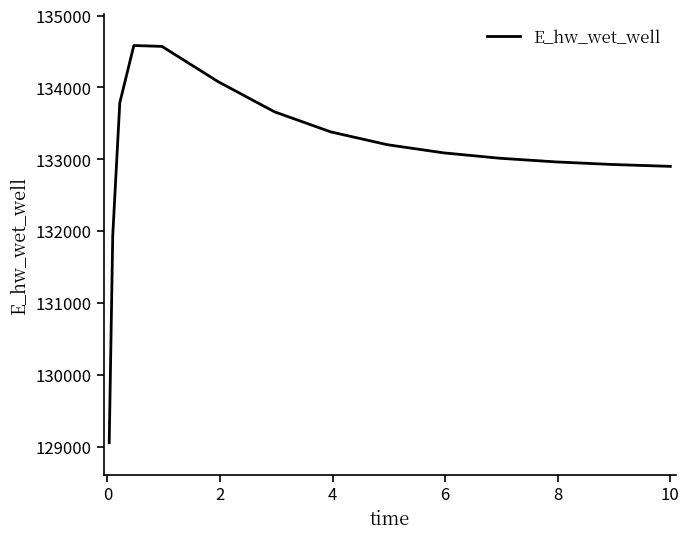

What is the greatest value displayed?

134584.5